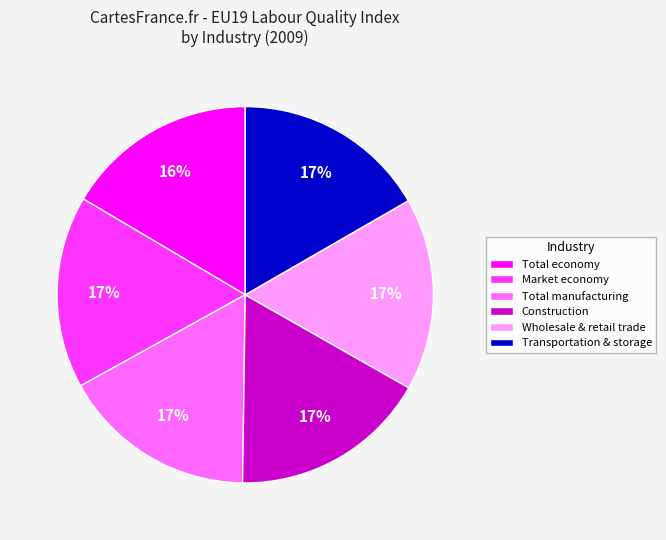

Approximately how many times larger is the value at Construction compared to Transportation & storage?

1.0